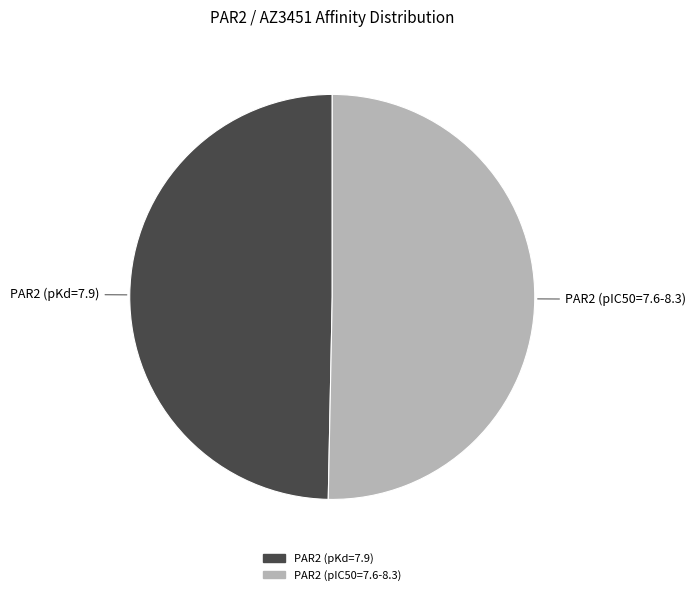

Which category accounts for the majority?

PAR2 (pIC50=7.6-8.3)